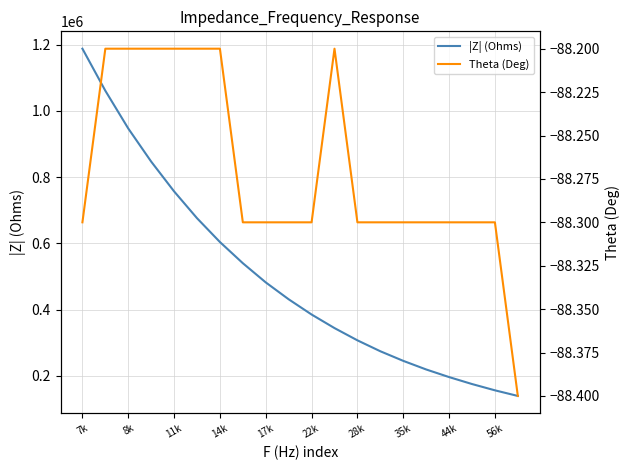

What is the minimum value for |Z| (Ohms)?

139000